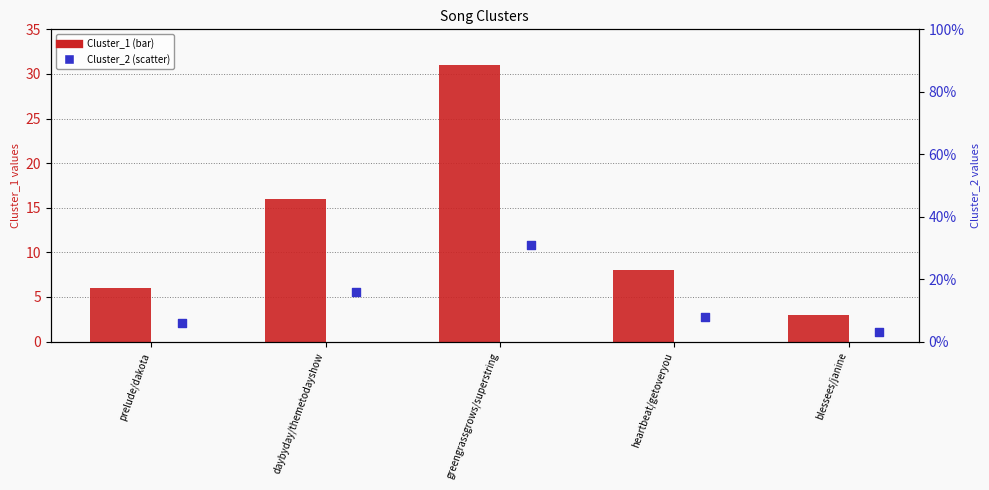

What is the total value across all series at heartbeat/getoveryou?

16